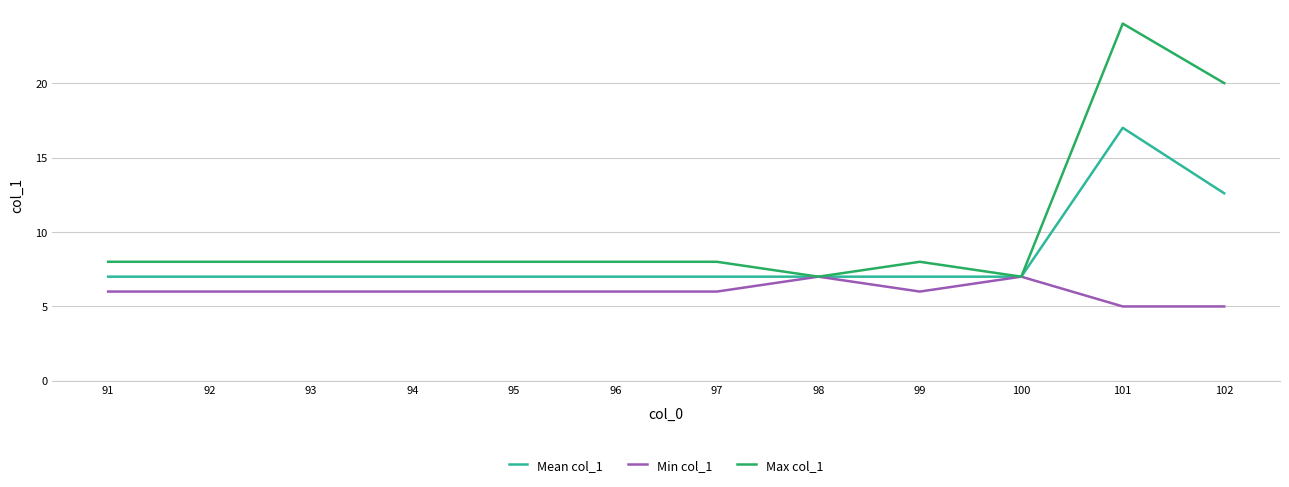

What is the minimum value for Min col_1?

5.0